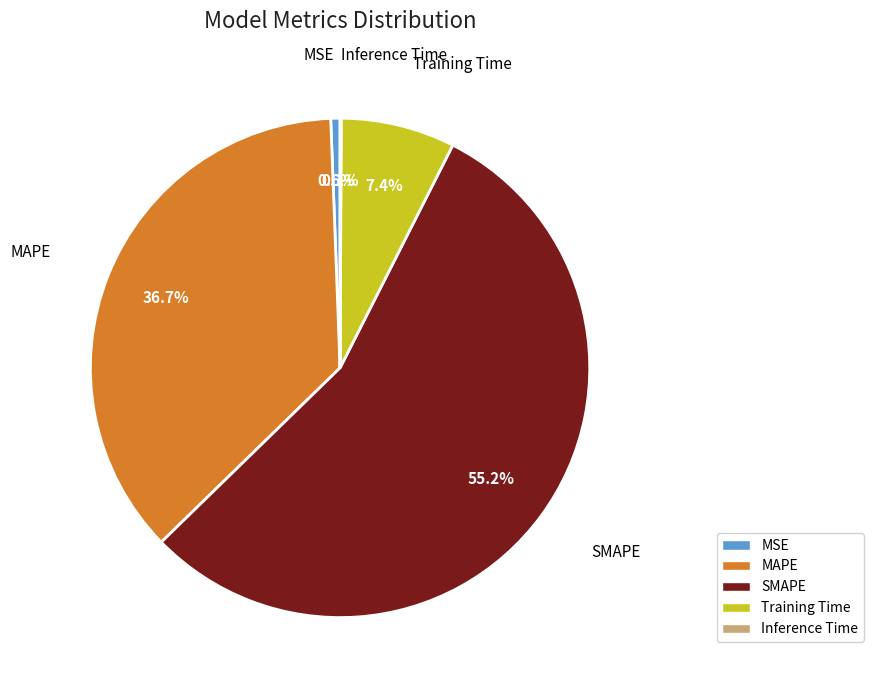

Which slice is the largest?

SMAPE